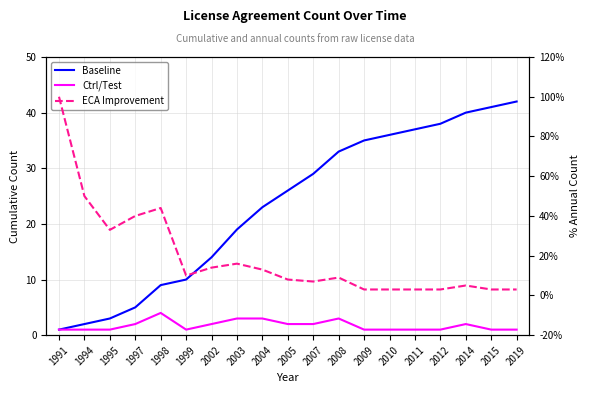

True or false: Ctrl/Test and Baseline cross at least once.

False